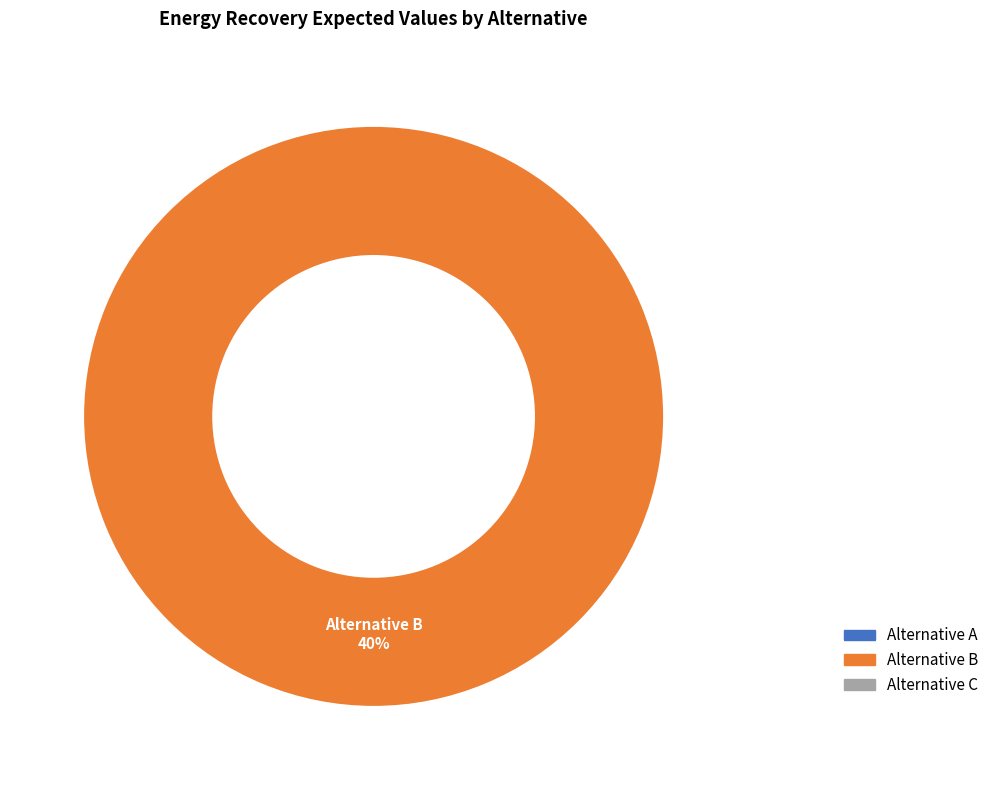

To the nearest percent, what is the difference between the largest and smallest slice percentages?

100%